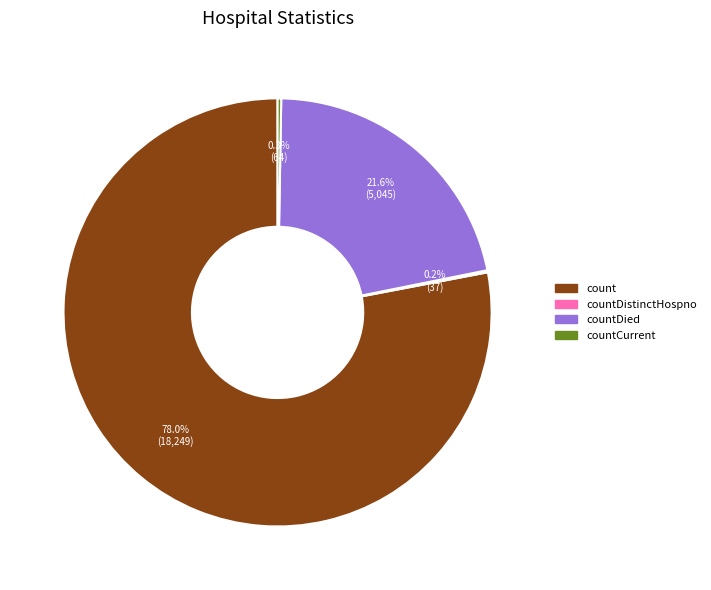

Between count and countDied, which is larger?

count